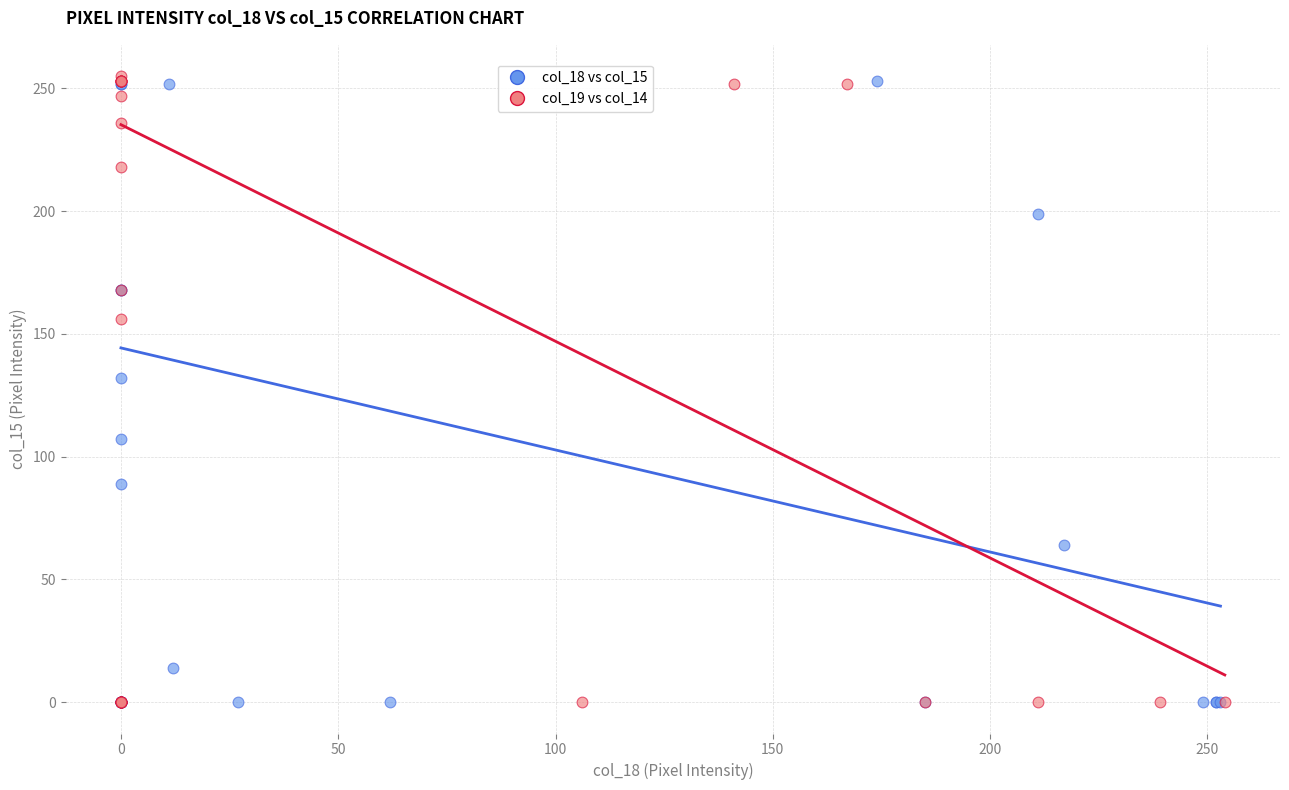

What are all the series names shown in the legend?

col_18 vs col_15, col_19 vs col_14